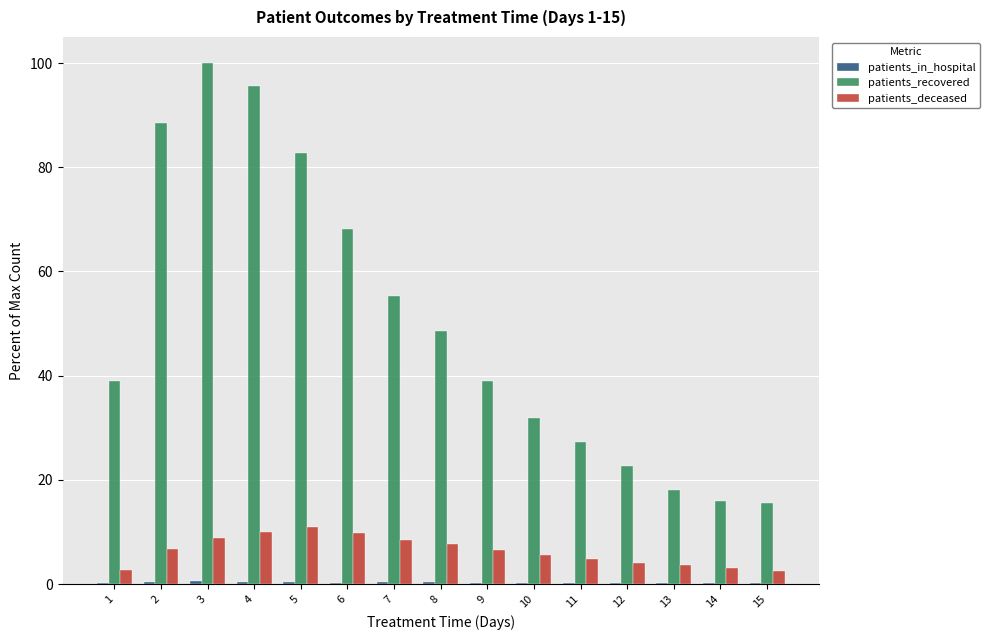

How many data points does each series have?

15